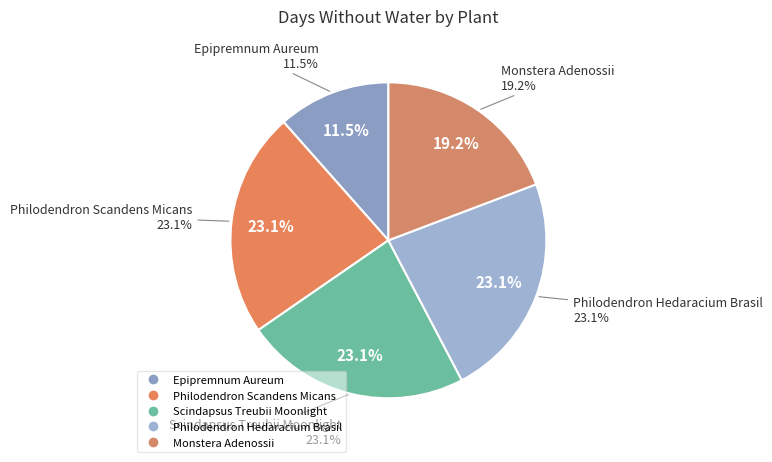

Between Monstera Adenossii and Epipremnum Aureum, which is larger?

Monstera Adenossii